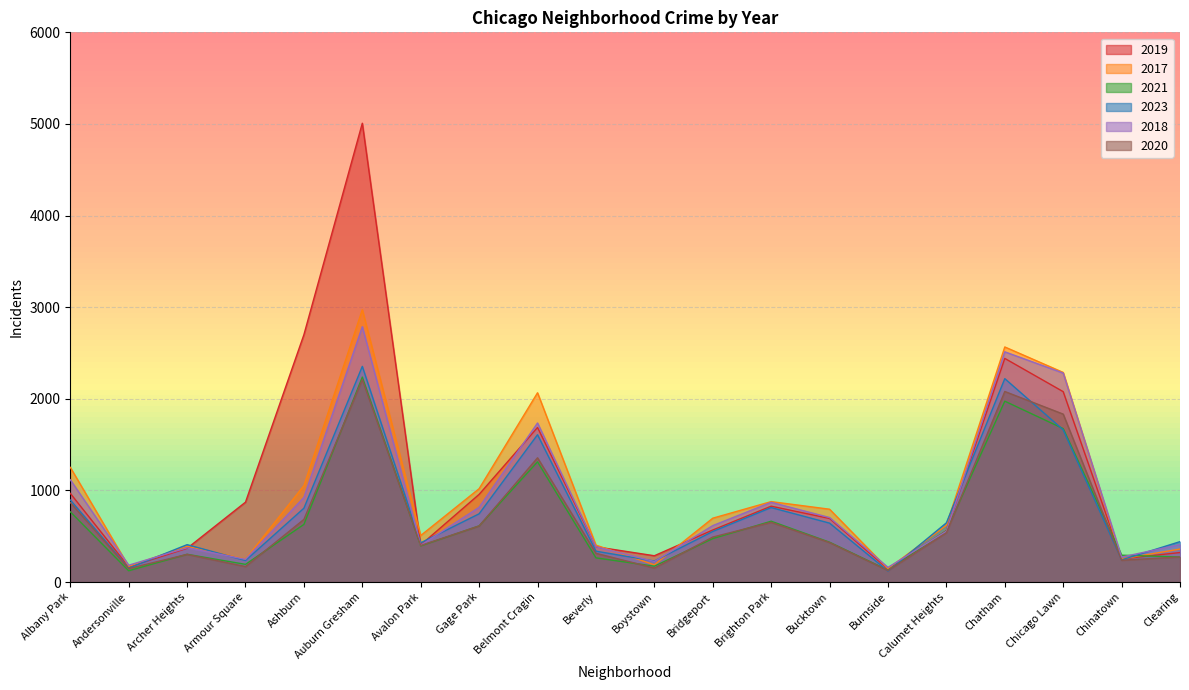

What is the label of the 1st point from the left?

Albany Park